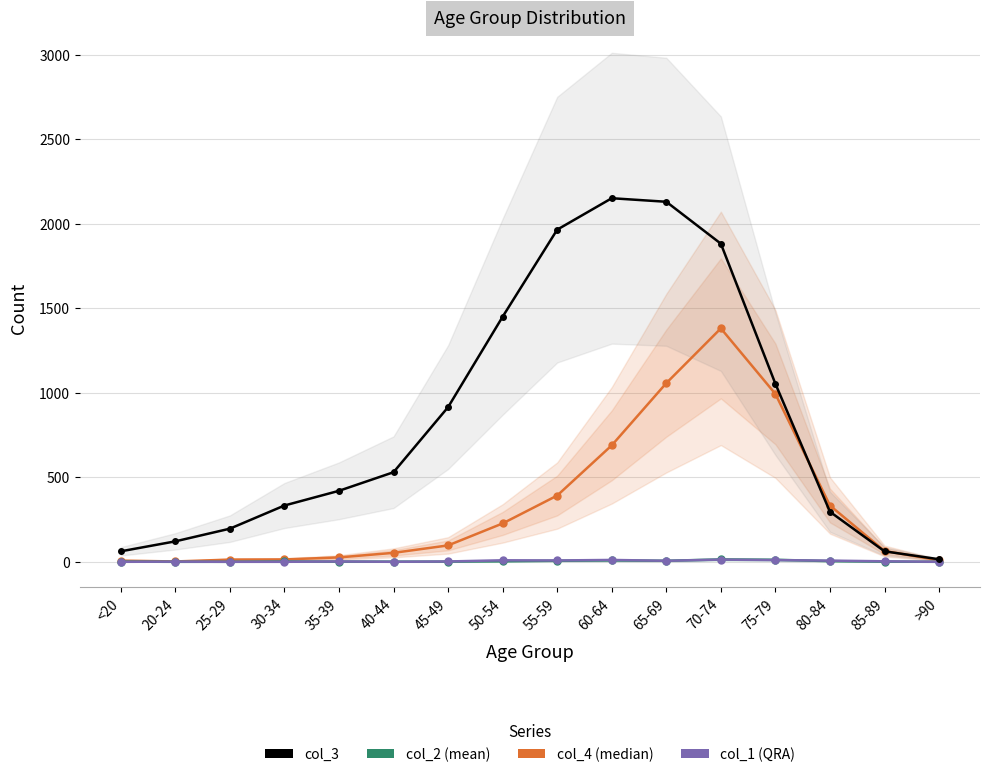

Is it true that col_3 equals 727 at 40-44?

False